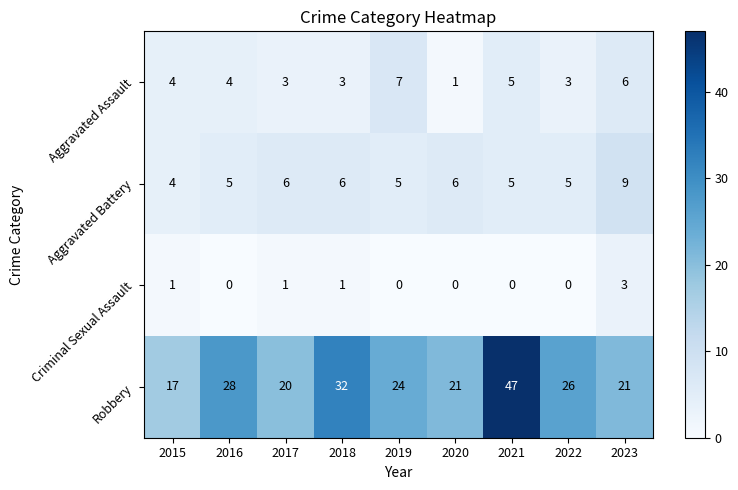

What is the total value across all series at 2017?

30